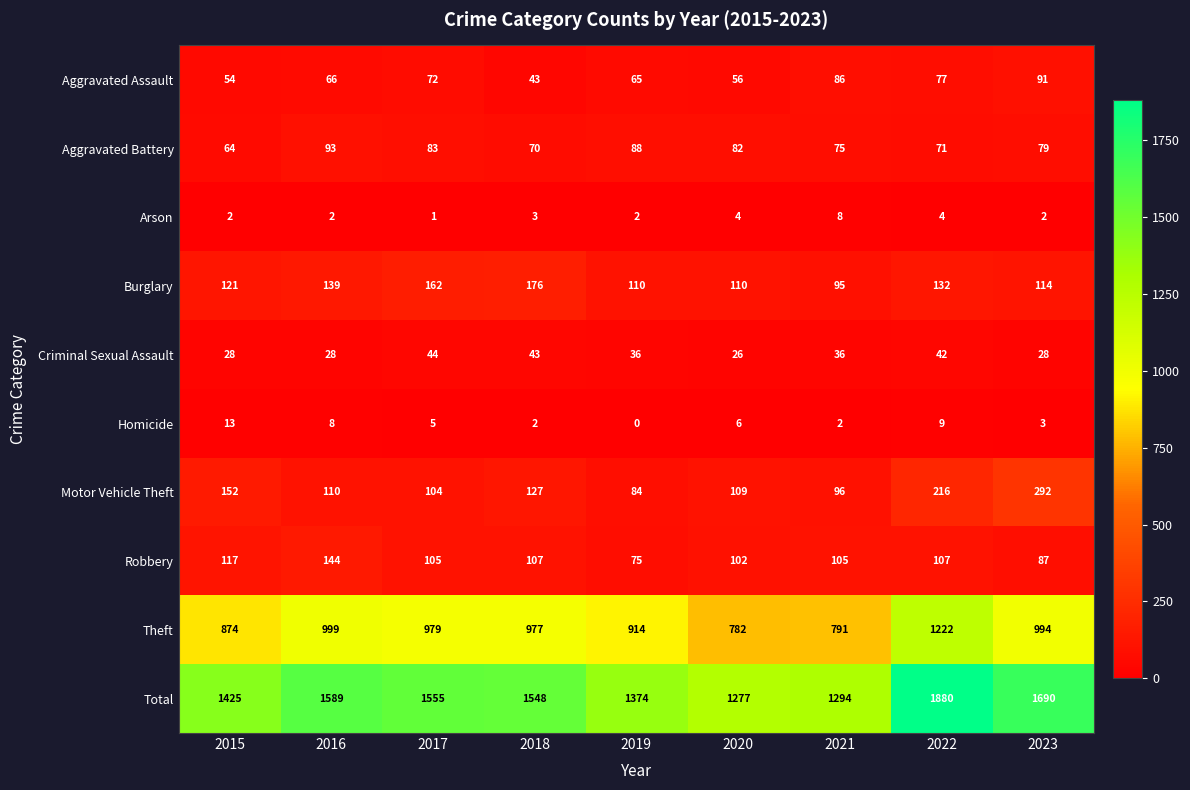

Is it true that Theft equals 1637 at 2022?

False